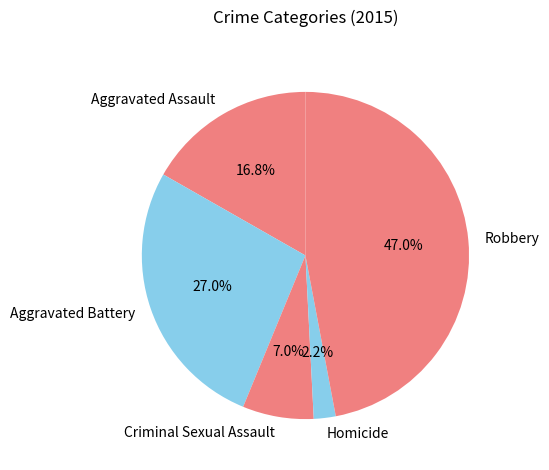

To the nearest percent, what is the difference between the Criminal Sexual Assault and Robbery slice percentages?

40%